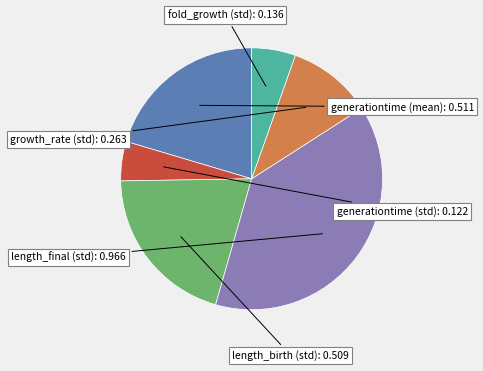

Is there any slice that represents more than half of the pie?

No